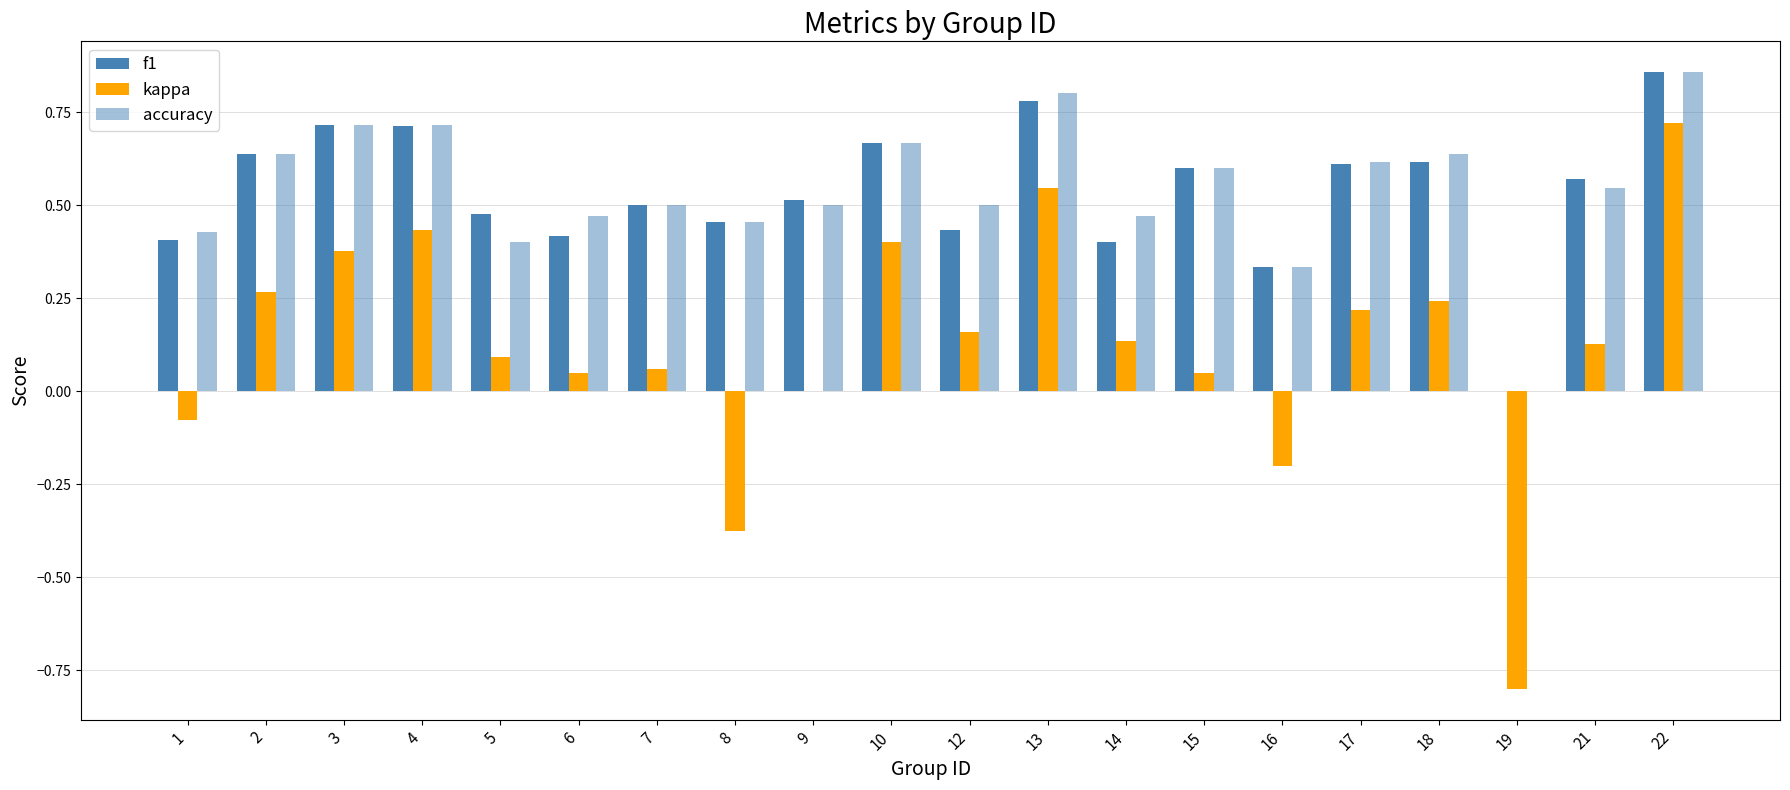

Are the bars grouped side by side (vs. stacked)?

Yes